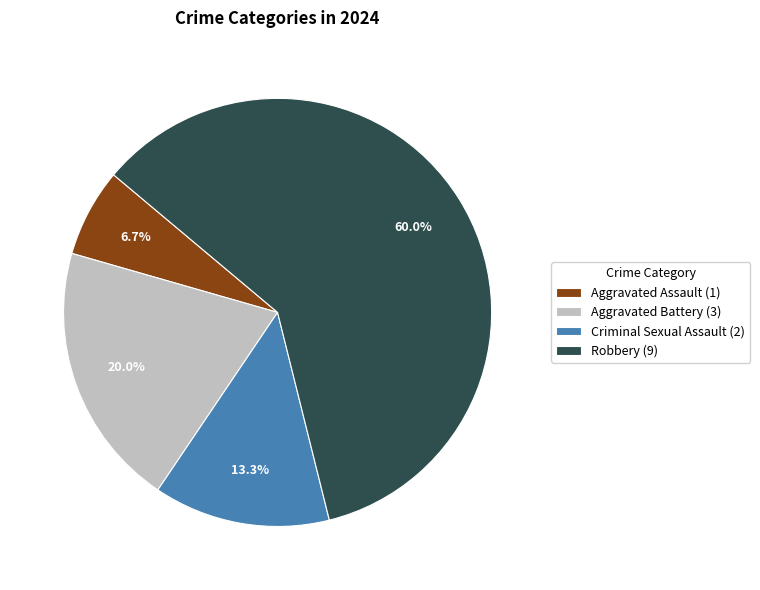

What is the majority slice?

Robbery